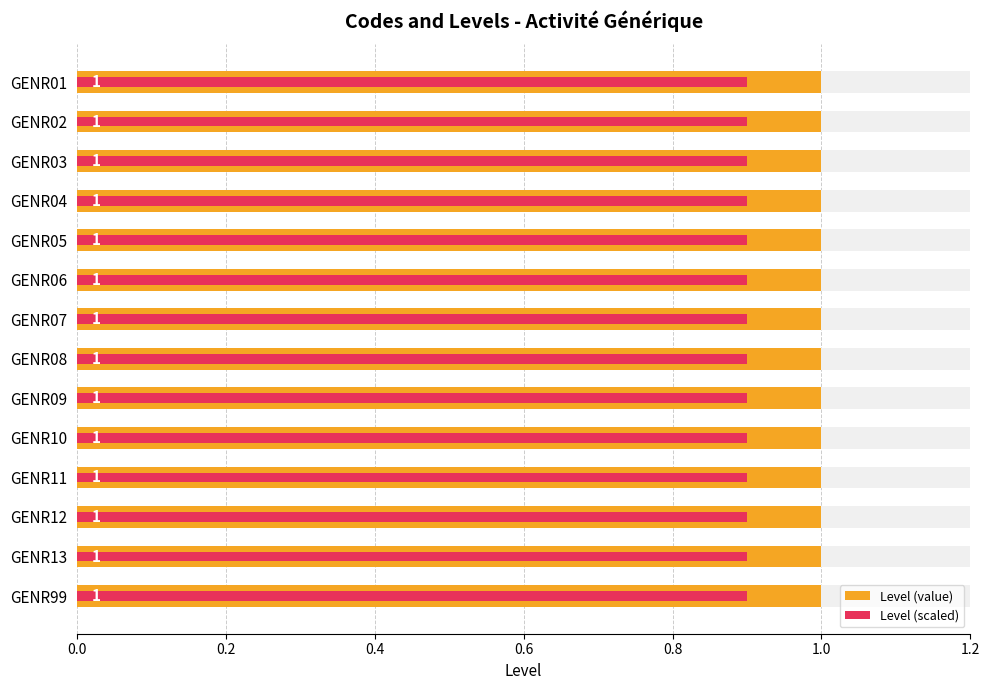

What are all the series names shown in the legend?

Level (value), Level (scaled)